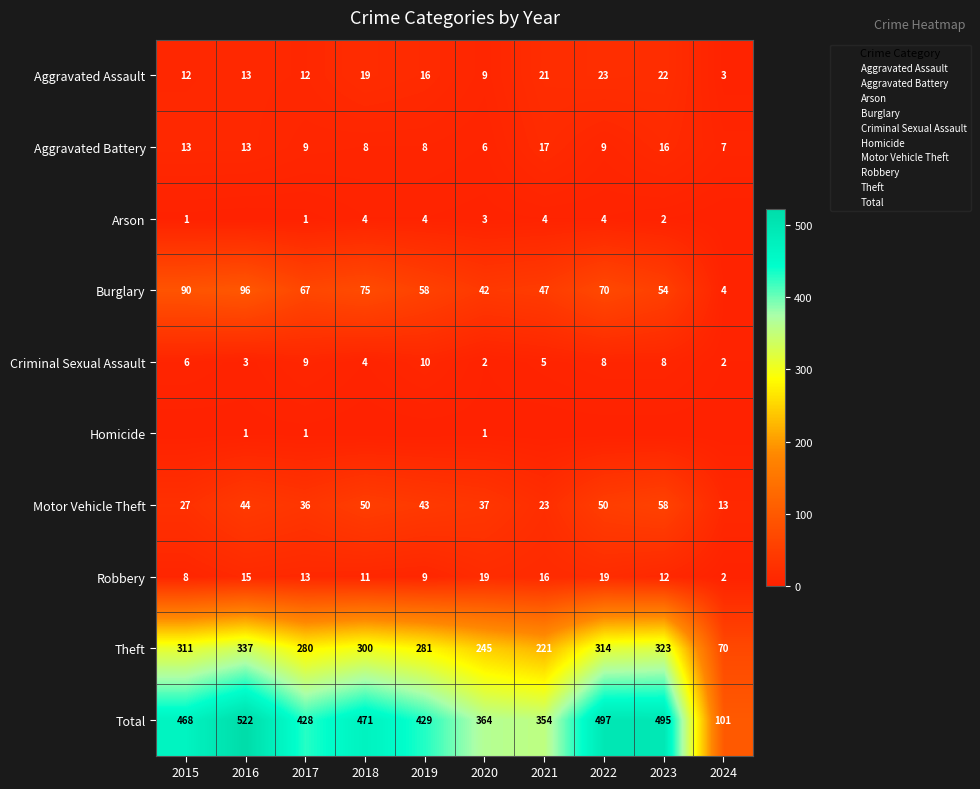

Count the number of categories in the chart.

10